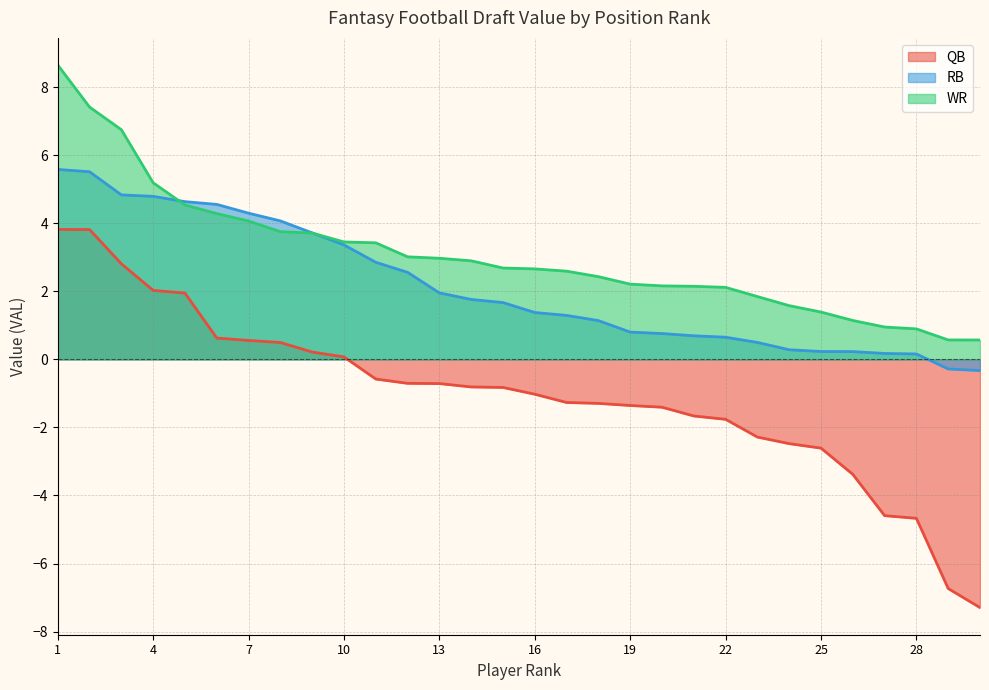

What is the sum of all WR values?

92.0